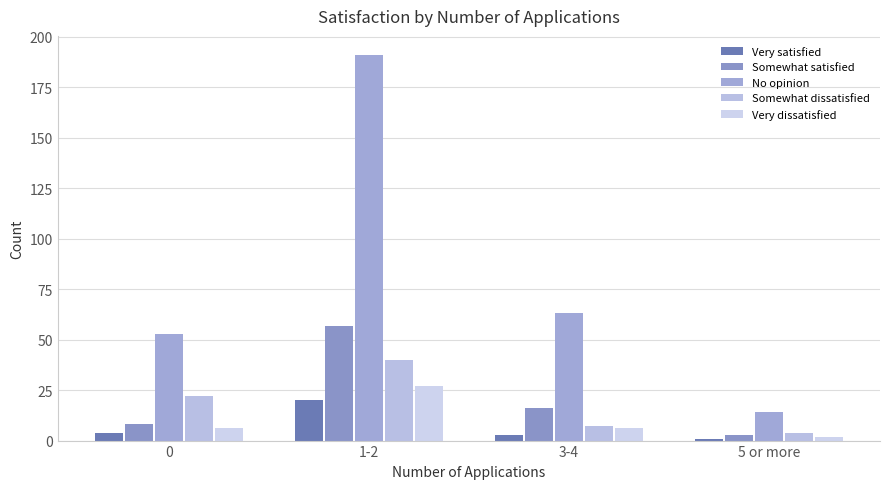

Does the chart contain any negative values?

No